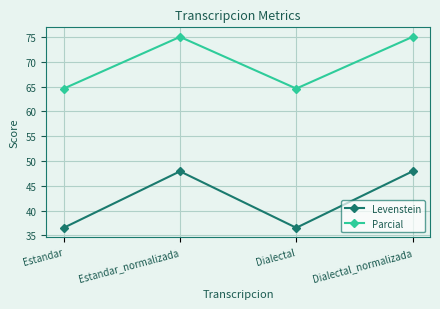

The value of Levenstein at Dialectal_normalizada is 15.8. True or false?

False